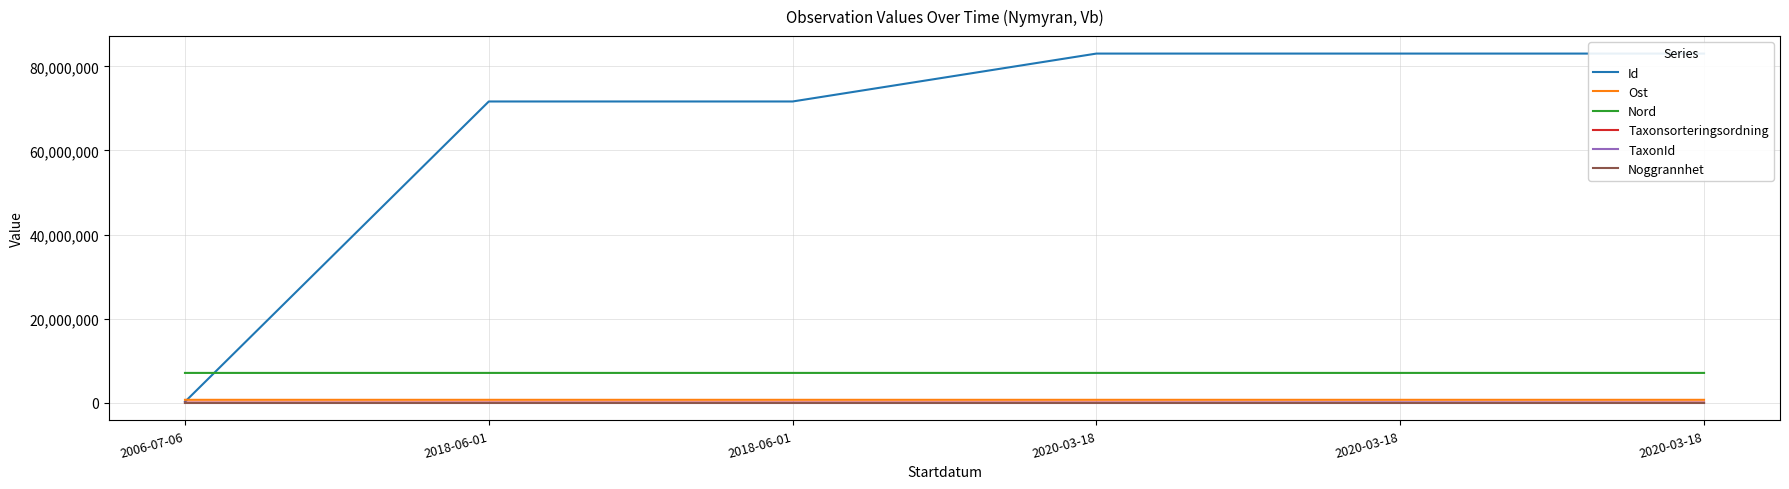

True or false: Ost has a value of 1324338.8 at 2006-07-06.

False